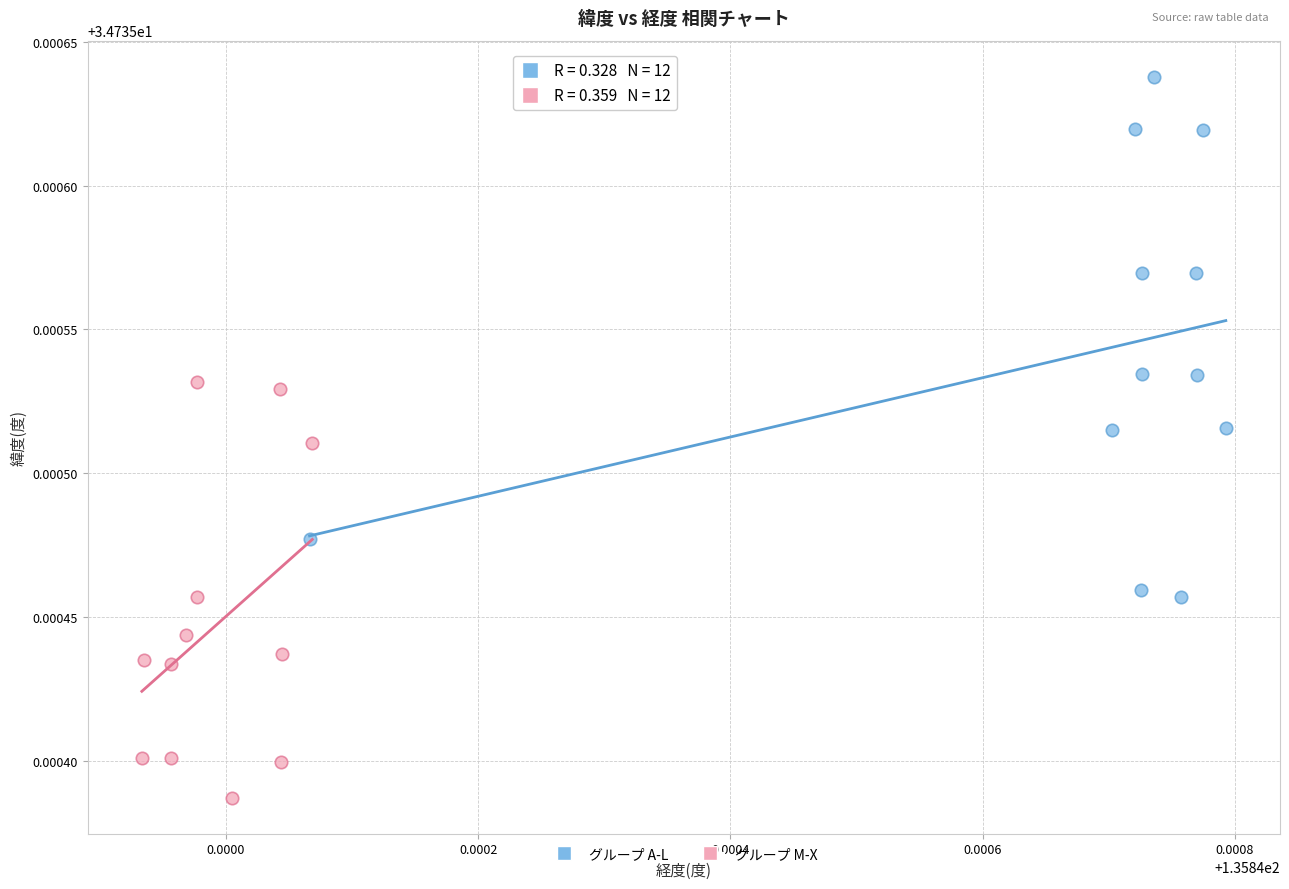

Which series has the widest spread of Y values?

グループ A-L